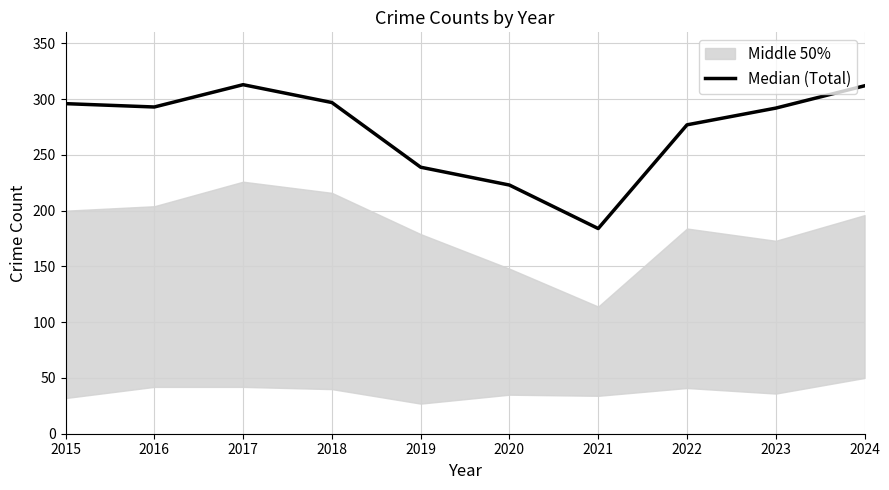

Reading left to right, list all the values displayed in this chart.

2015=296	2016=293	2017=313	2018=297	2019=239	2020=223	2021=184	2022=277	2023=292	2024=312